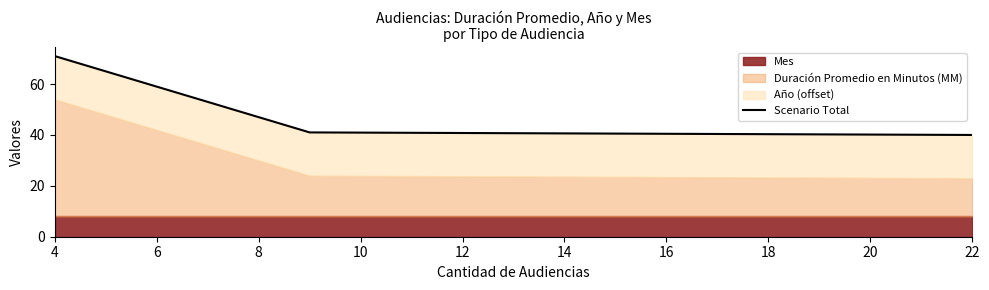

How many lines are shown in the chart?

1